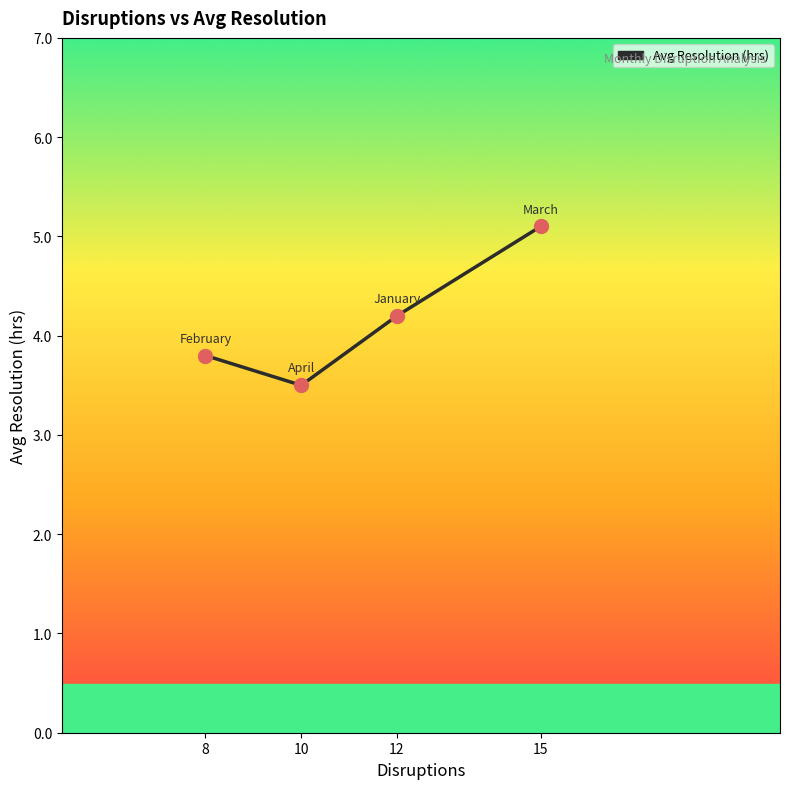

What is the ratio of the value at 12 to the value at 8?

1.1